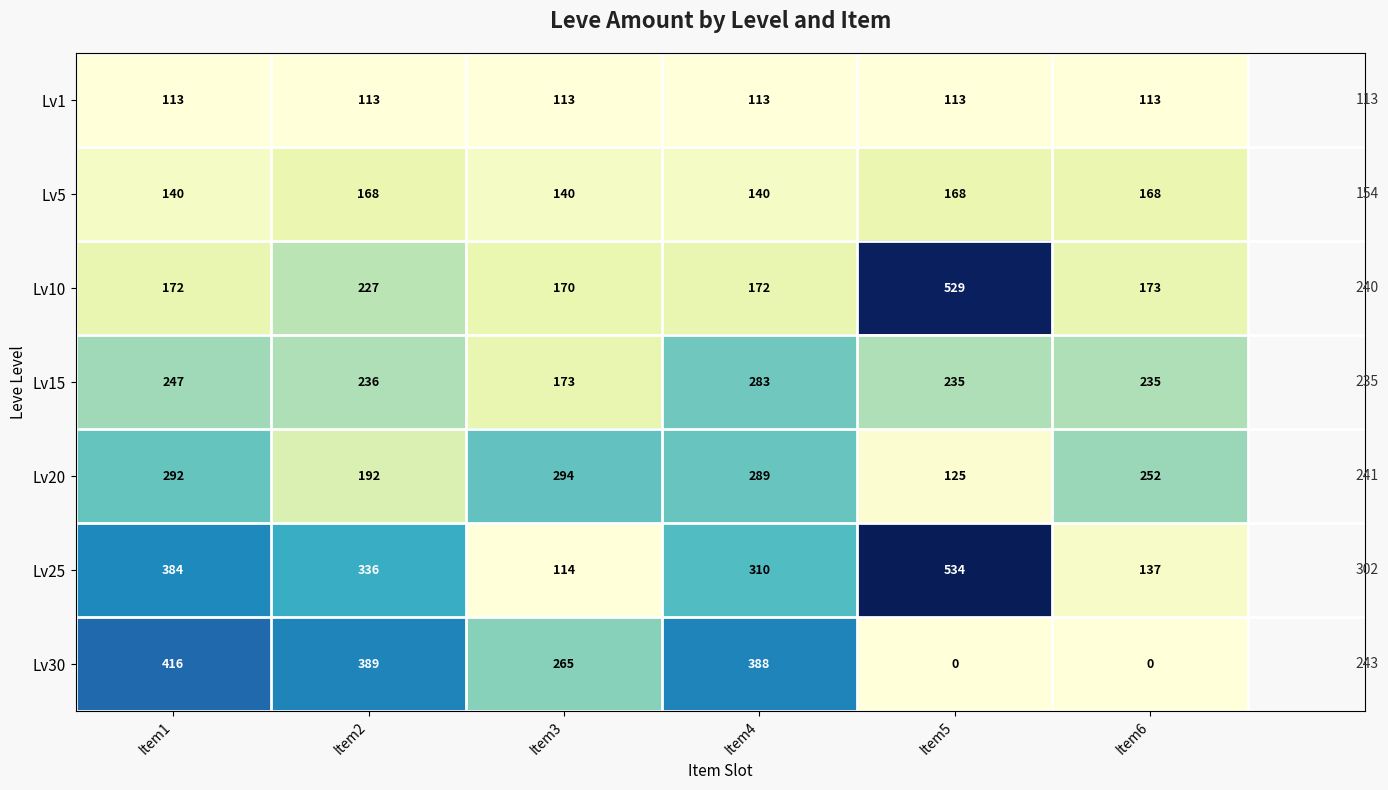

Is it true that Lv10 equals 301 at Item4?

False